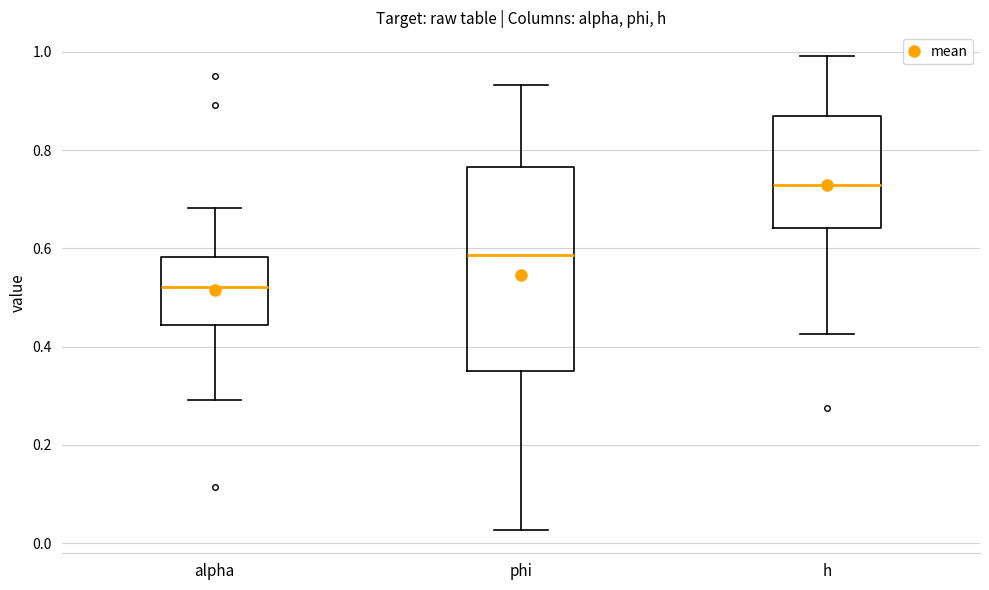

Reading left to right, transcribe this box plot: for each box, give where its median line is, the range the box spans, and where its two whiskers end, as read against the y-axis. The values are not printed on the chart, so give them approximately, as read against the axis.

alpha: median 0.52, box 0.44 to 0.58, whiskers 0.30 to 0.68
phi: median 0.58, box 0.34 to 0.76, whiskers 0.02 to 0.94
h: median 0.74, box 0.64 to 0.86, whiskers 0.42 to 1.00